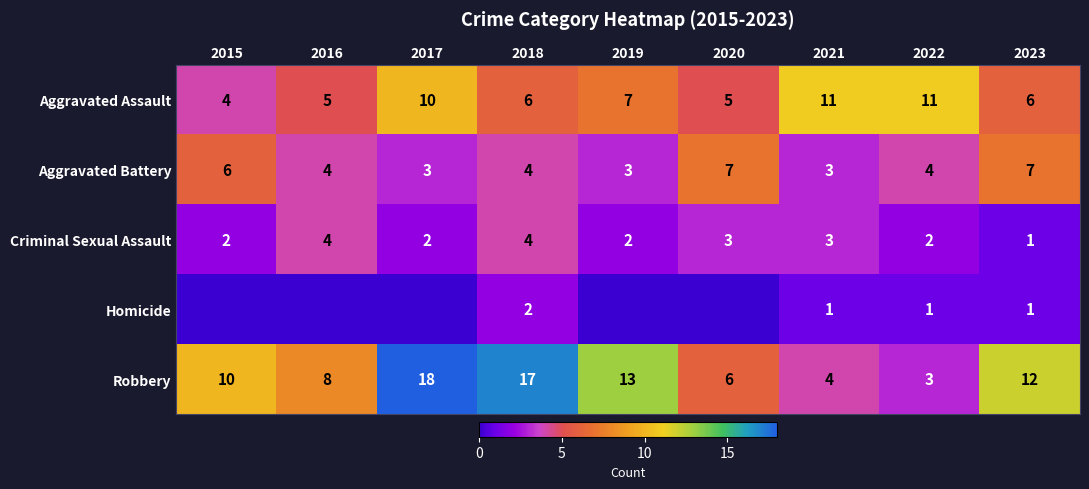

At which category is the sum across all series the highest?

2017